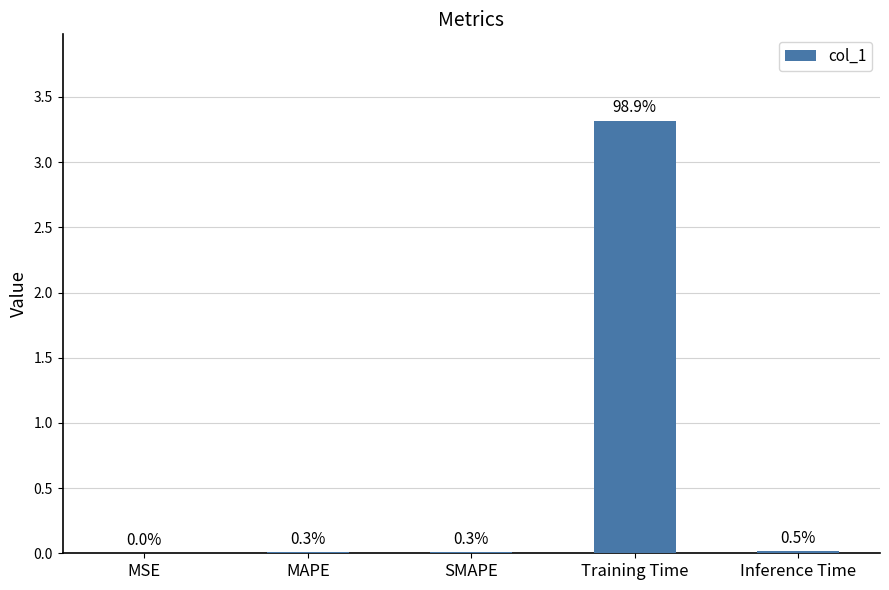

What is the sum of all values?

3.4